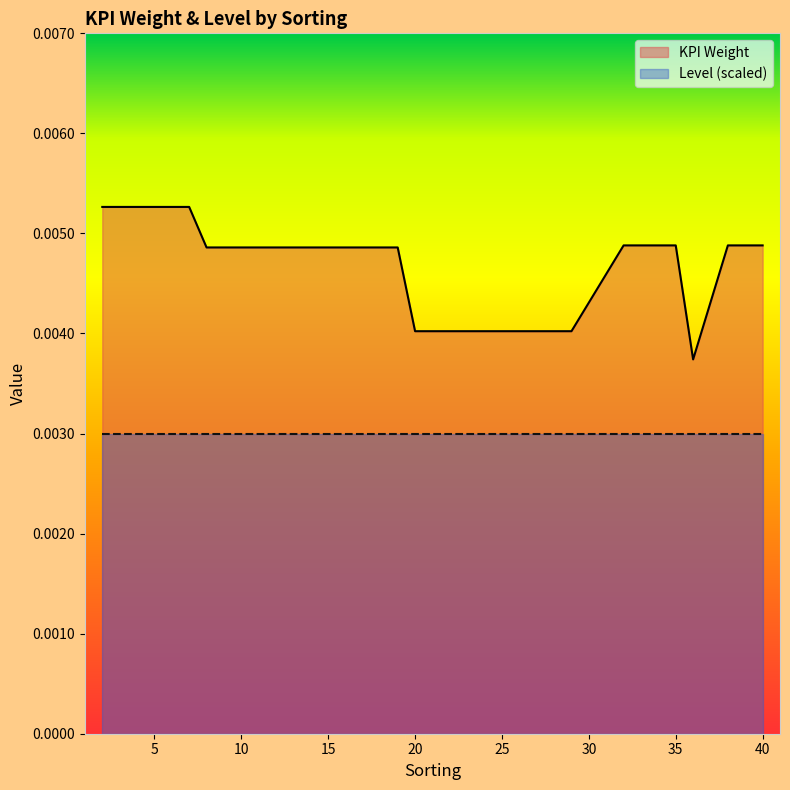

The chart shows a value of 0.0 at 39. True or false?

False